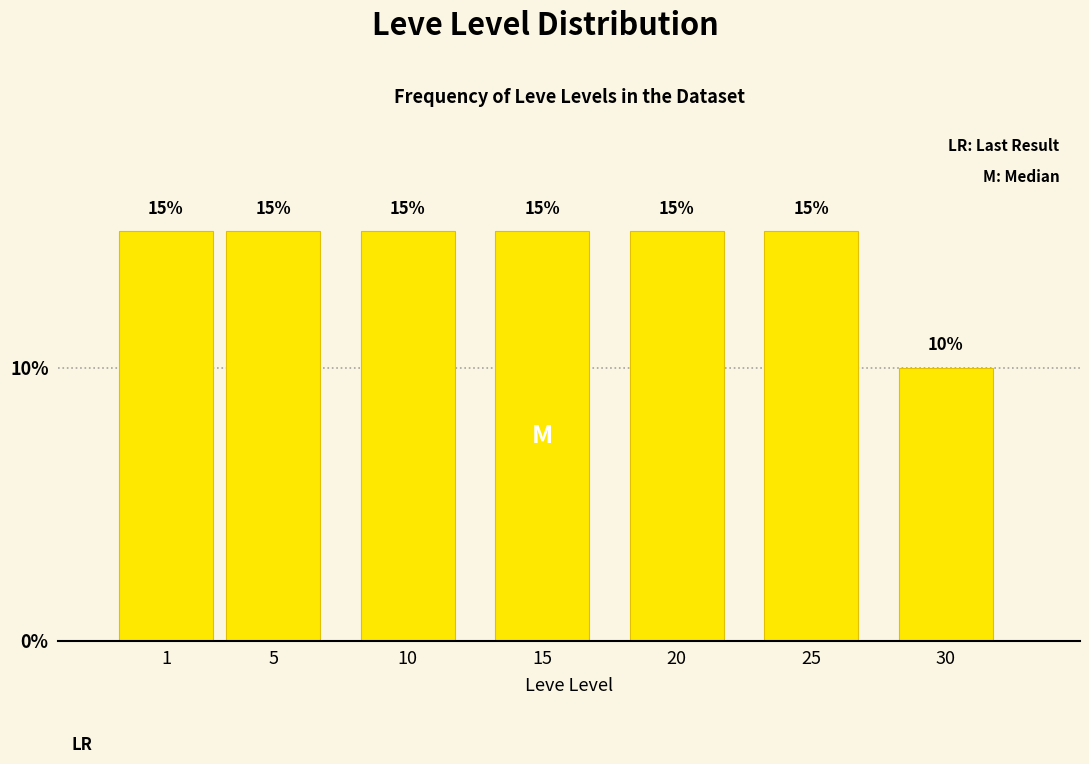

Reading left to right, transcribe all the data shown in this chart.

1=15	5=15	10=15	15=15	20=15	25=15	30=10